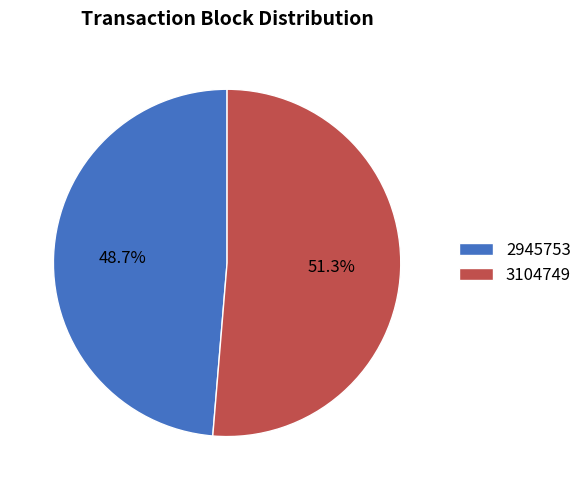

Combined, do 3104749 and 2945753 account for over 50%?

Yes